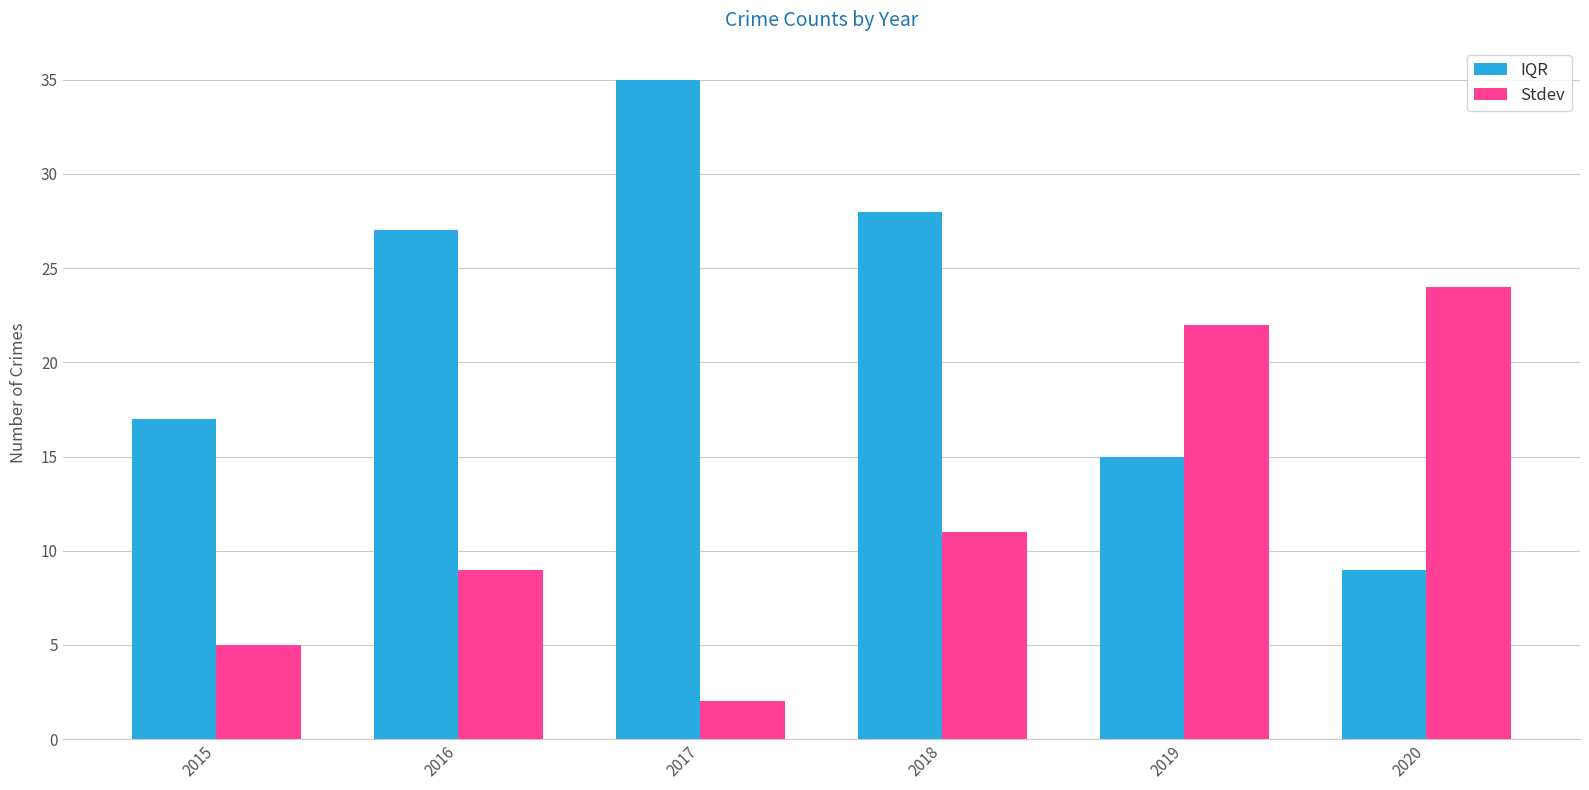

How many data points in Stdev are less than 11?

3